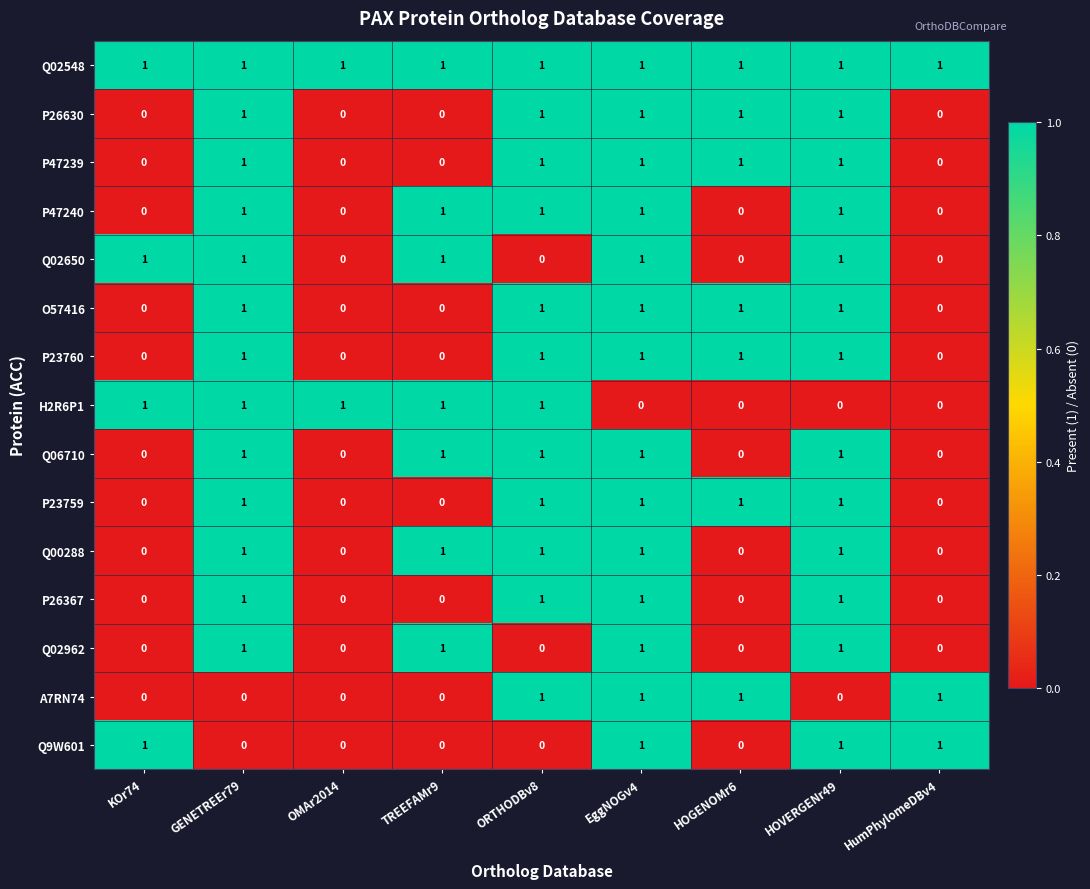

How many values in P47240 are above zero?

5